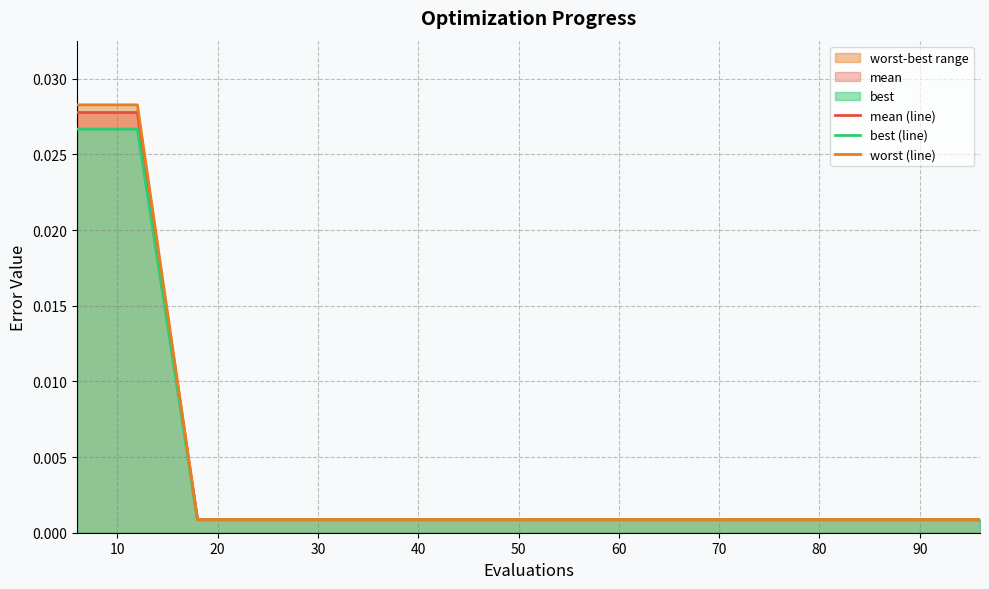

True or false: worst (line) has more than 0 points higher than both neighbors.

False